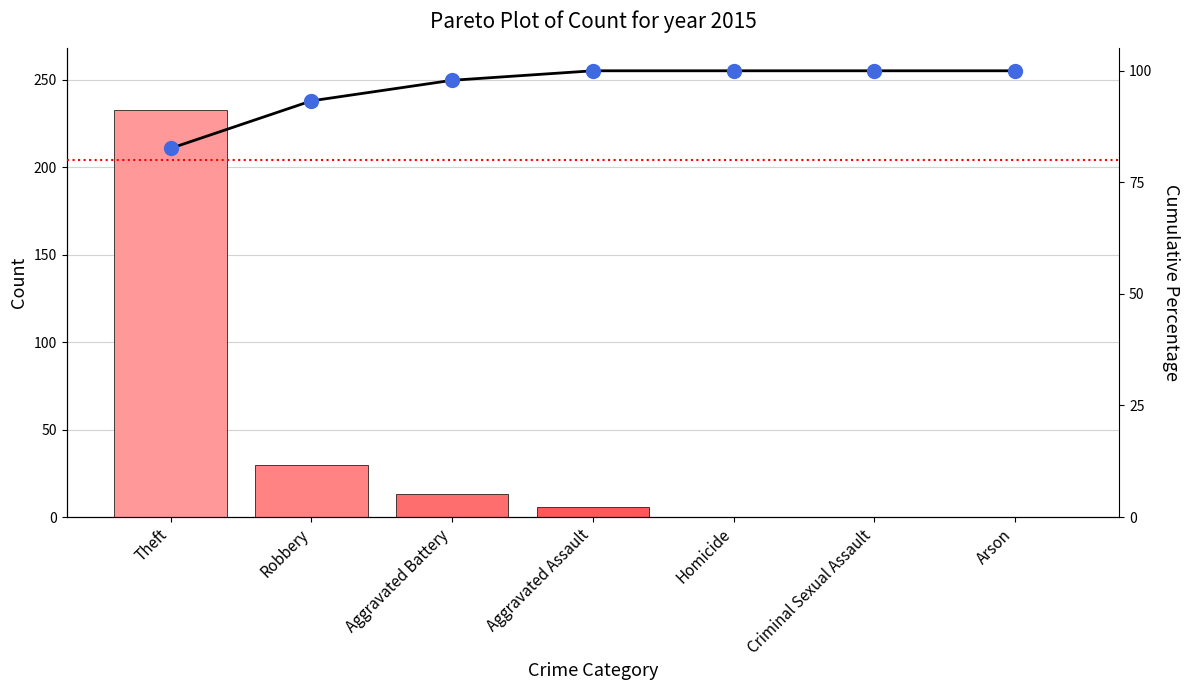

What position from the right is Criminal Sexual Assault?

2